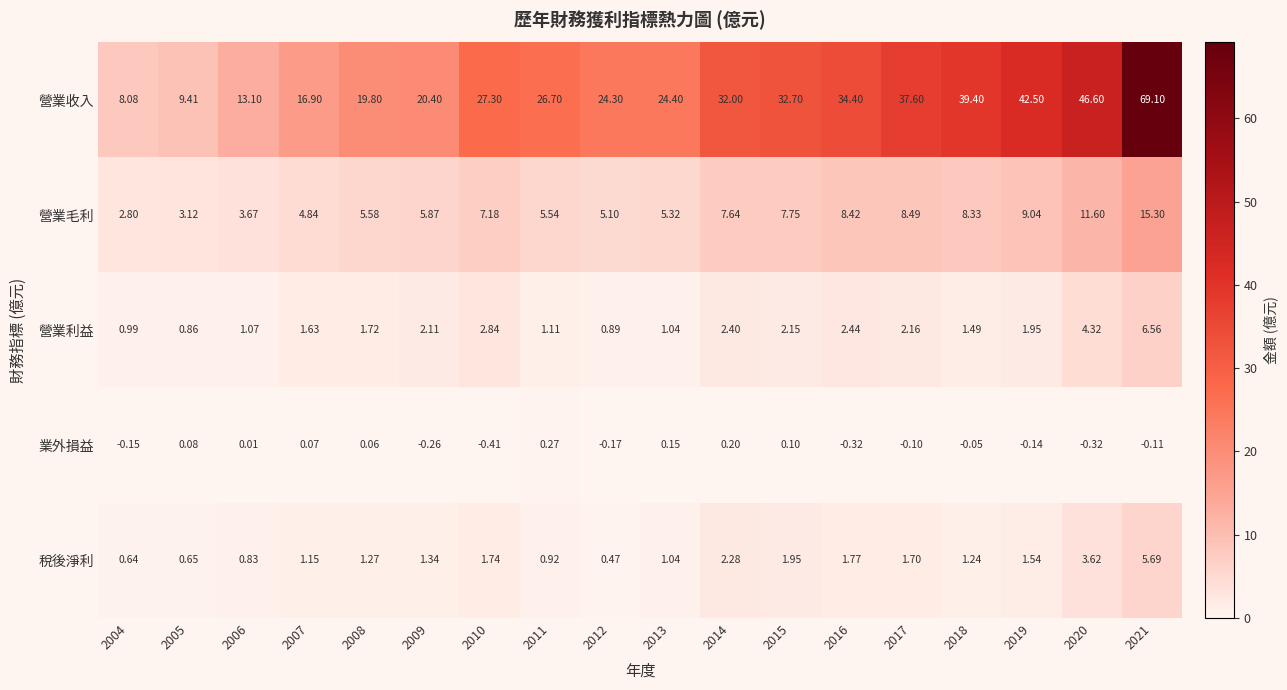

Which series has the largest total across all categories?

營業收入